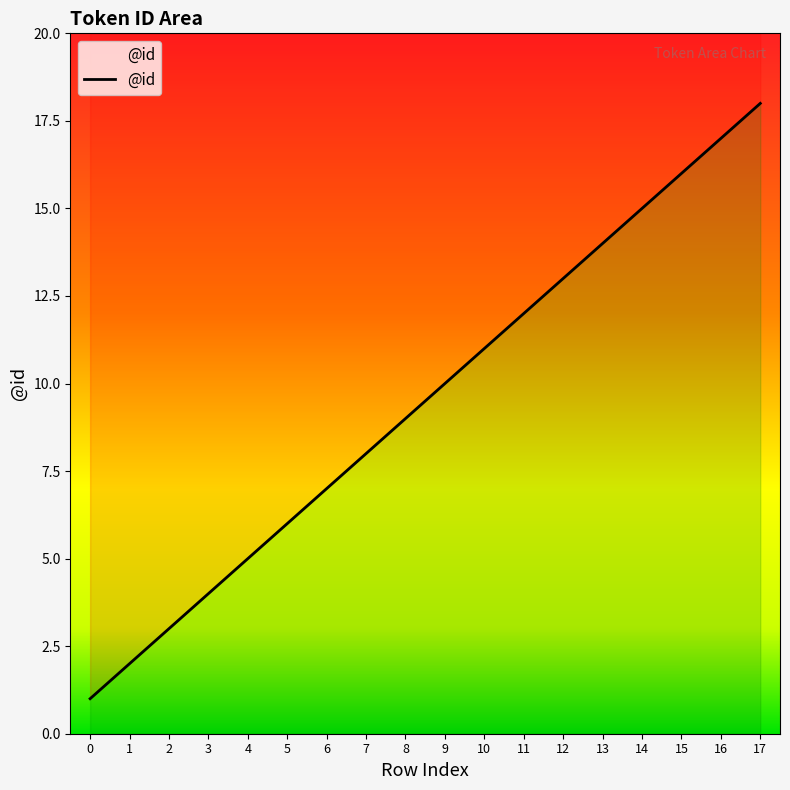

What is the value of the 10th point from the left?

10